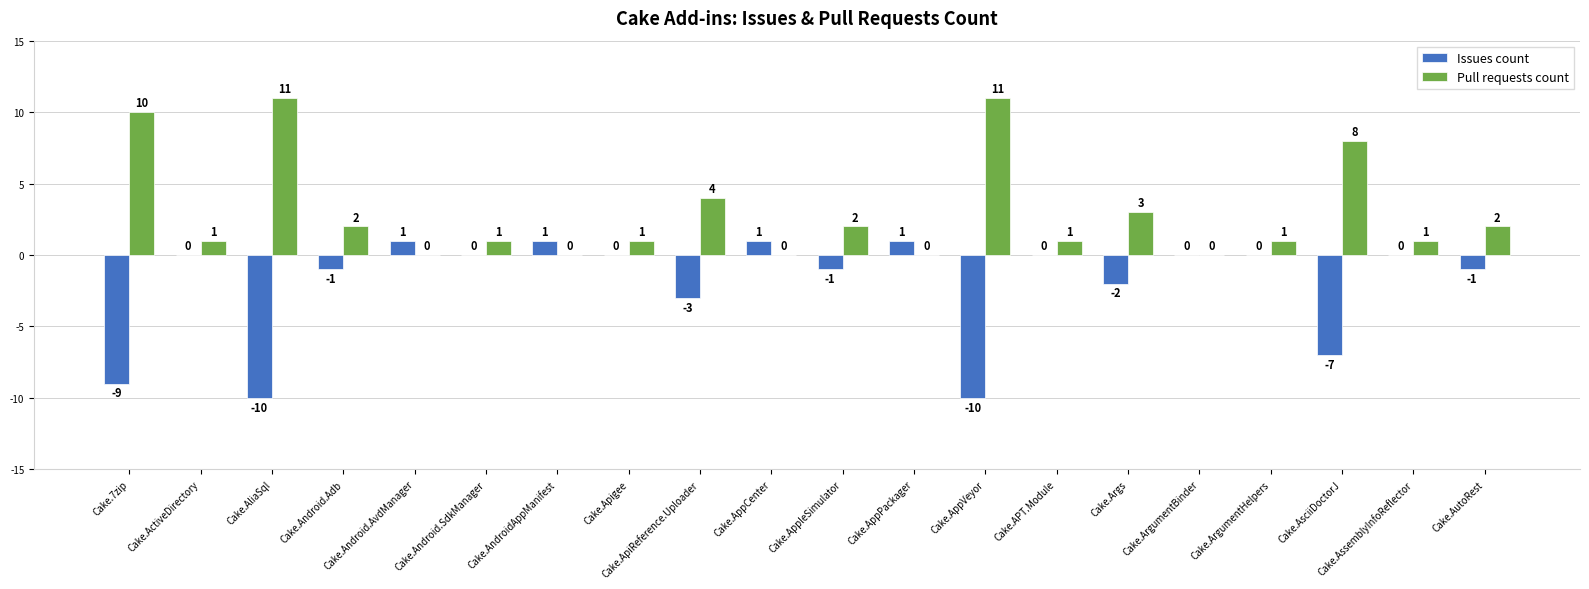

Reading left to right, list all the values displayed in this chart.

Issues count: Cake.7zip=-9	Cake.ActiveDirectory=0	Cake.AliaSql=-10	Cake.Android.Adb=-1	Cake.Android.AvdManager=1	Cake.Android.SdkManager=0	Cake.AndroidAppManifest=1	Cake.Apigee=0	Cake.ApiReference.Uploader=-3	Cake.AppCenter=1	Cake.AppleSimulator=-1	Cake.AppPackager=1	Cake.AppVeyor=-10	Cake.APT.Module=0	Cake.Args=-2	Cake.ArgumentBinder=0	Cake.ArgumentHelpers=0	Cake.AsciiDoctorJ=-7	Cake.AssemblyInfoReflector=0	Cake.AutoRest=-1
Pull requests count: Cake.7zip=10	Cake.ActiveDirectory=1	Cake.AliaSql=11	Cake.Android.Adb=2	Cake.Android.AvdManager=0	Cake.Android.SdkManager=1	Cake.AndroidAppManifest=0	Cake.Apigee=1	Cake.ApiReference.Uploader=4	Cake.AppCenter=0	Cake.AppleSimulator=2	Cake.AppPackager=0	Cake.AppVeyor=11	Cake.APT.Module=1	Cake.Args=3	Cake.ArgumentBinder=0	Cake.ArgumentHelpers=1	Cake.AsciiDoctorJ=8	Cake.AssemblyInfoReflector=1	Cake.AutoRest=2